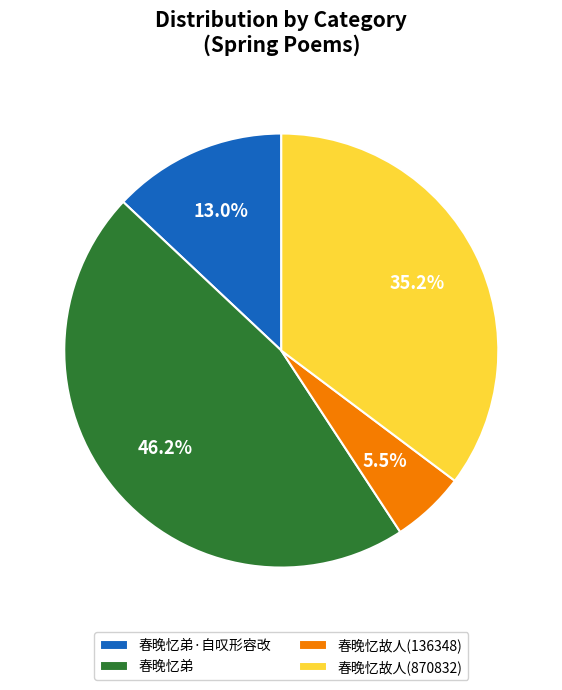

Combined, do 春晚忆弟 and 春晚忆故人(136348) account for over 50%?

Yes